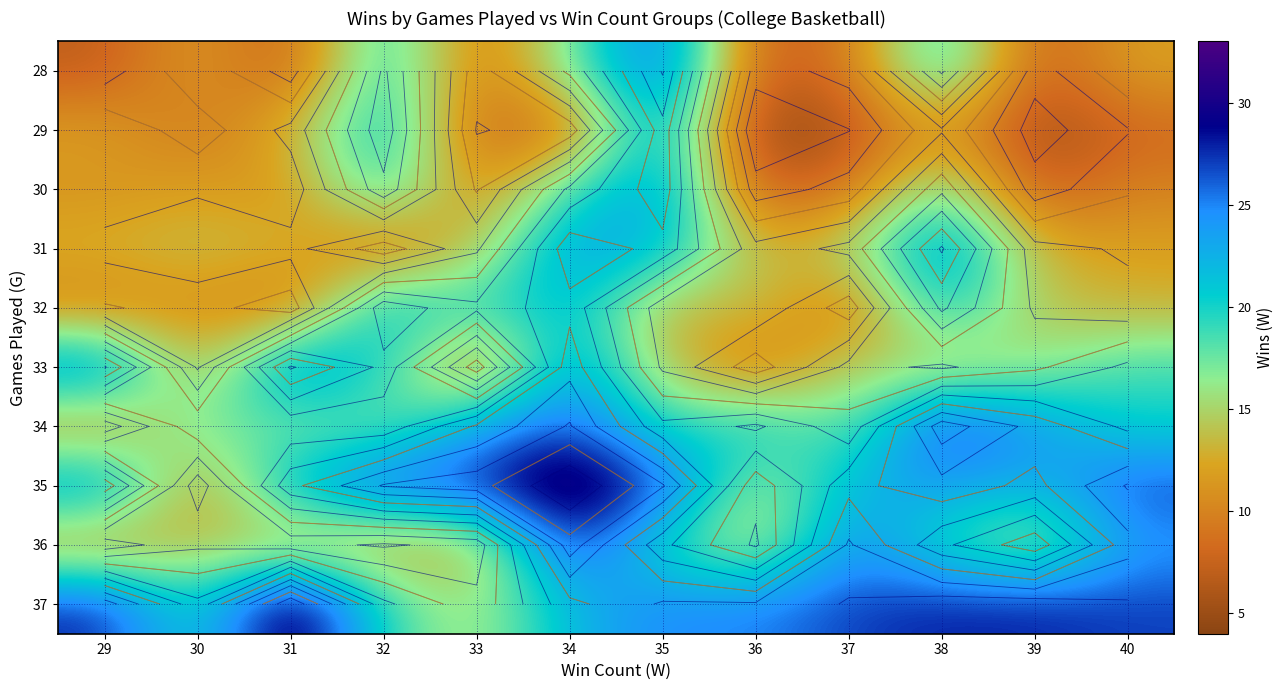

At which category is the sum across all series the highest?

34